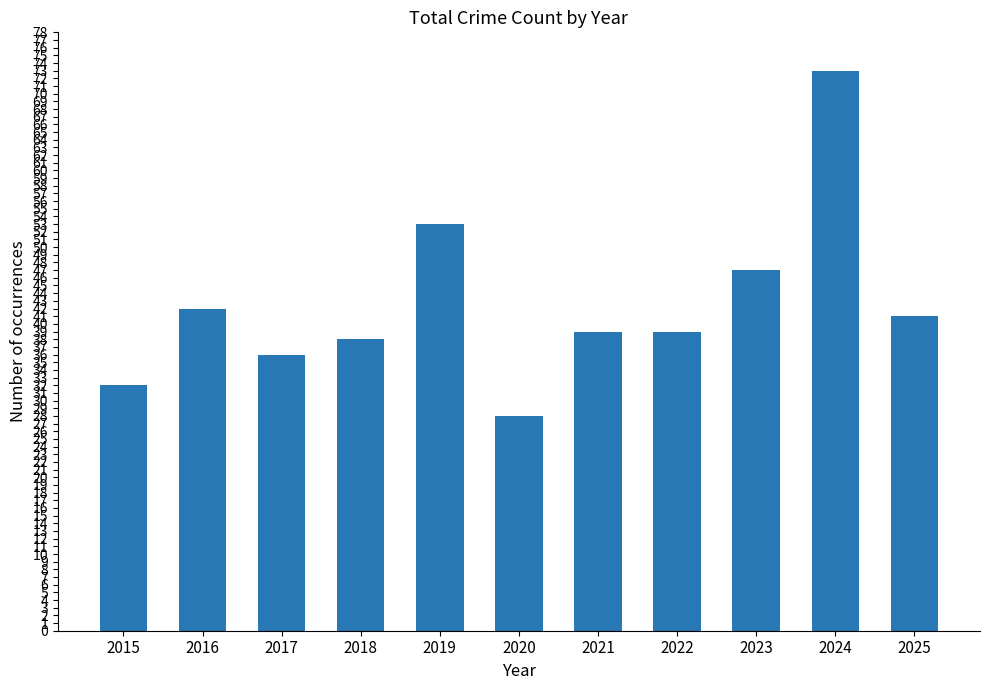

Does the chart contain any negative values?

No